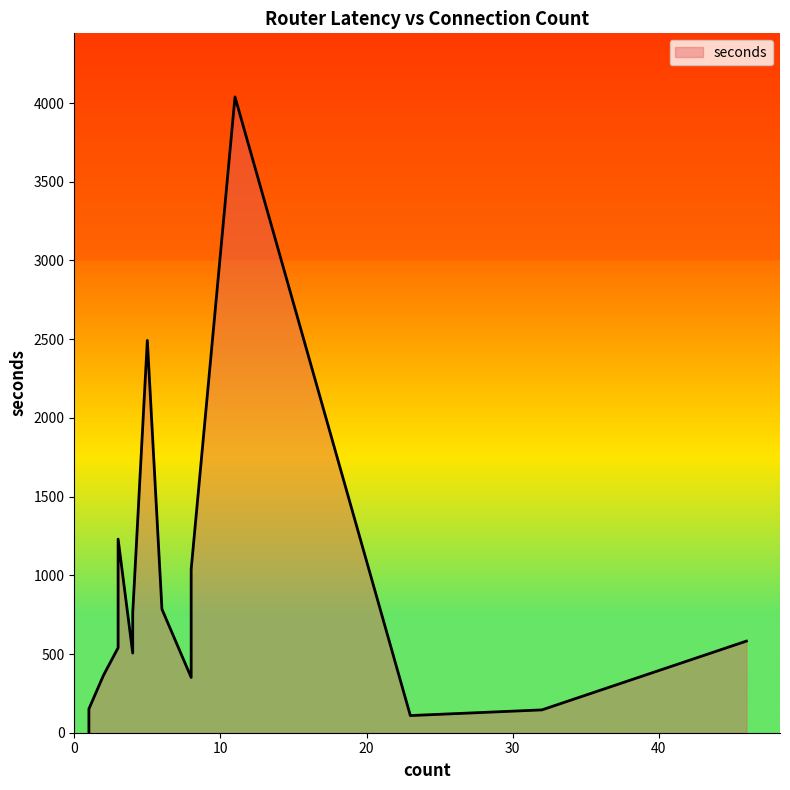

What is the greatest value displayed?

4039